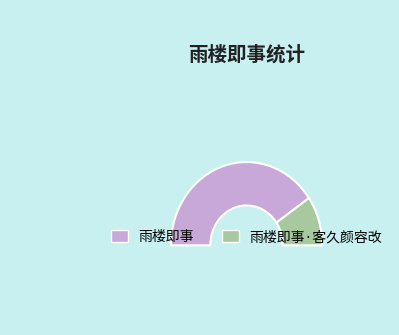

Count the number of slices in the pie.

2